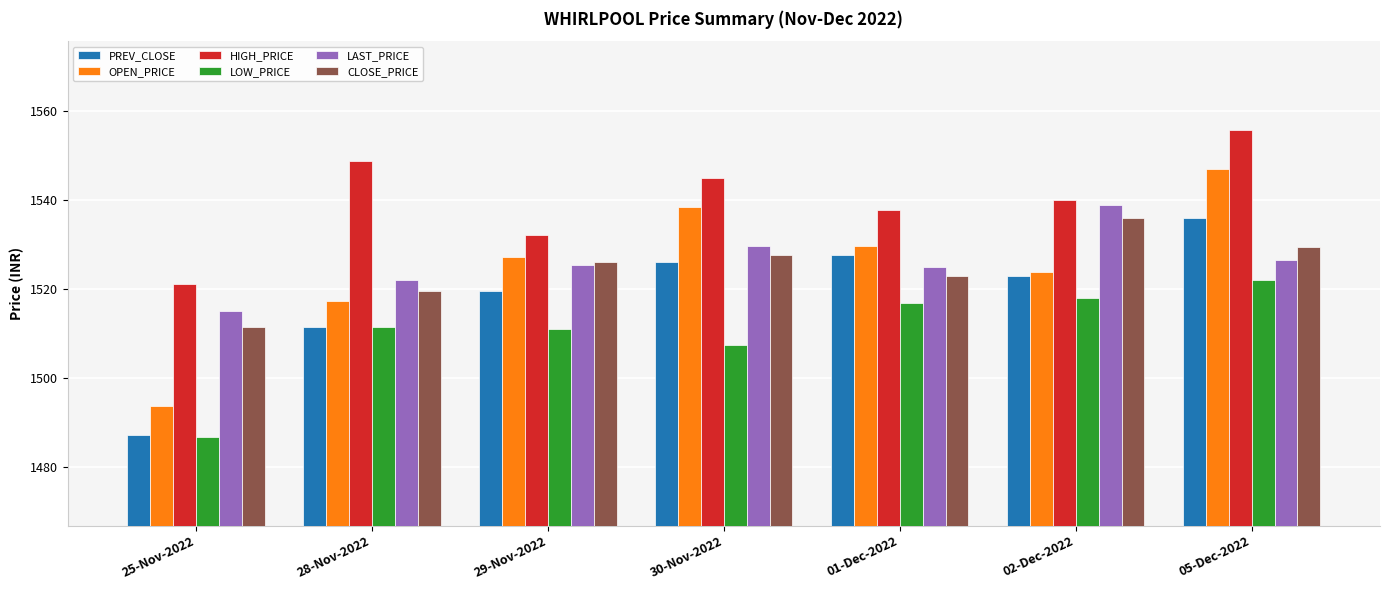

What is the label of the 1st bar from the left?

25-Nov-2022